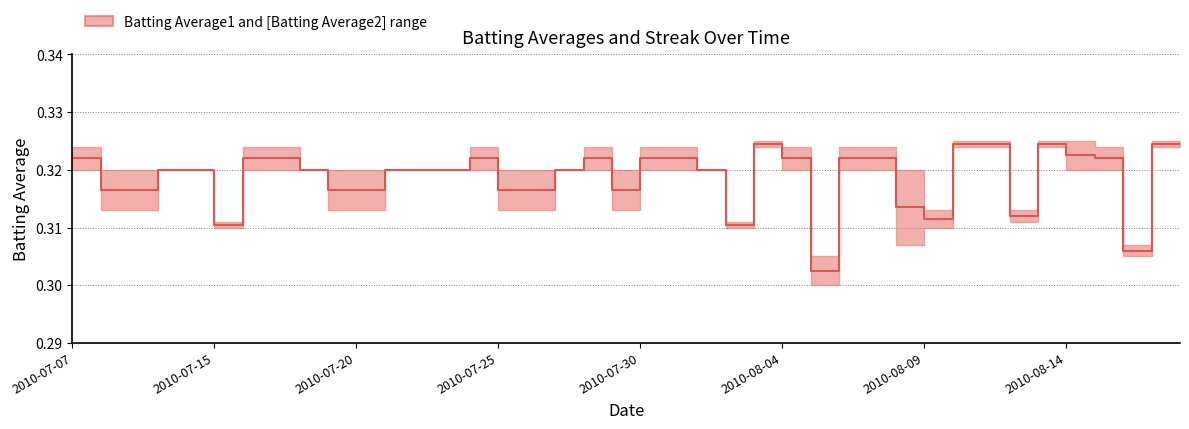

What is the average value?

0.3